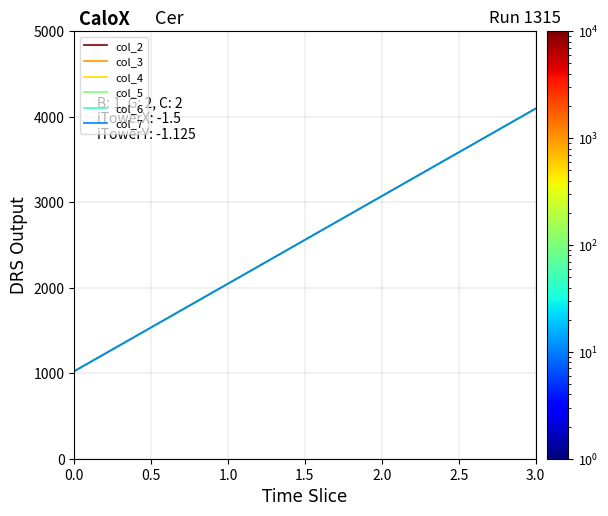

True or false: col_3 and col_7 intersect in this chart.

False